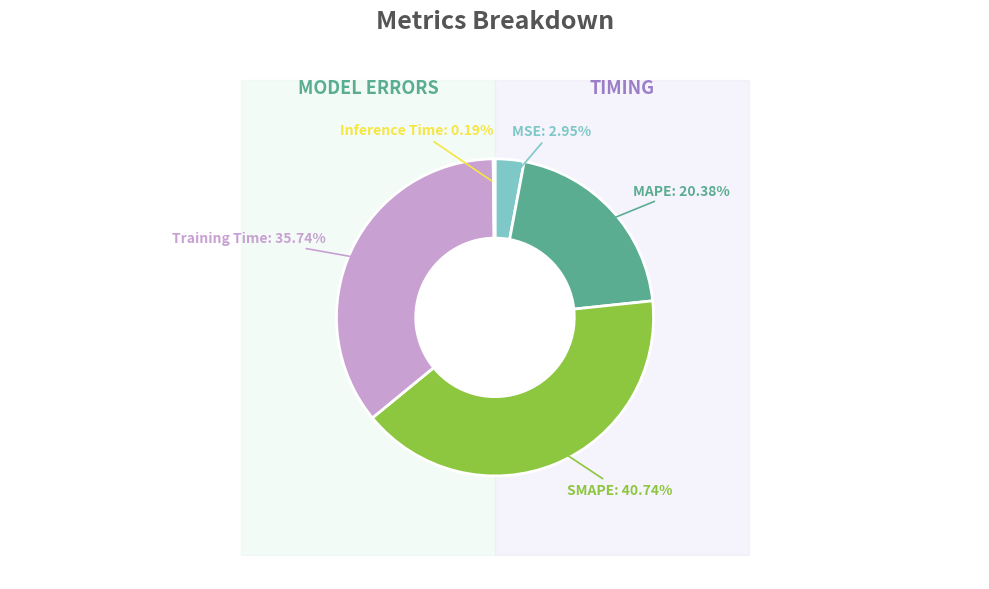

Is there any slice that represents more than half of the pie?

No